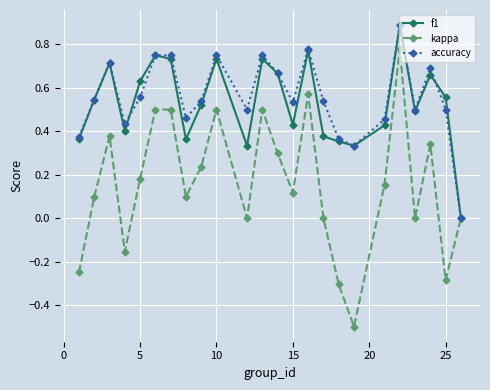

How many interior local valleys does the kappa series have?

7